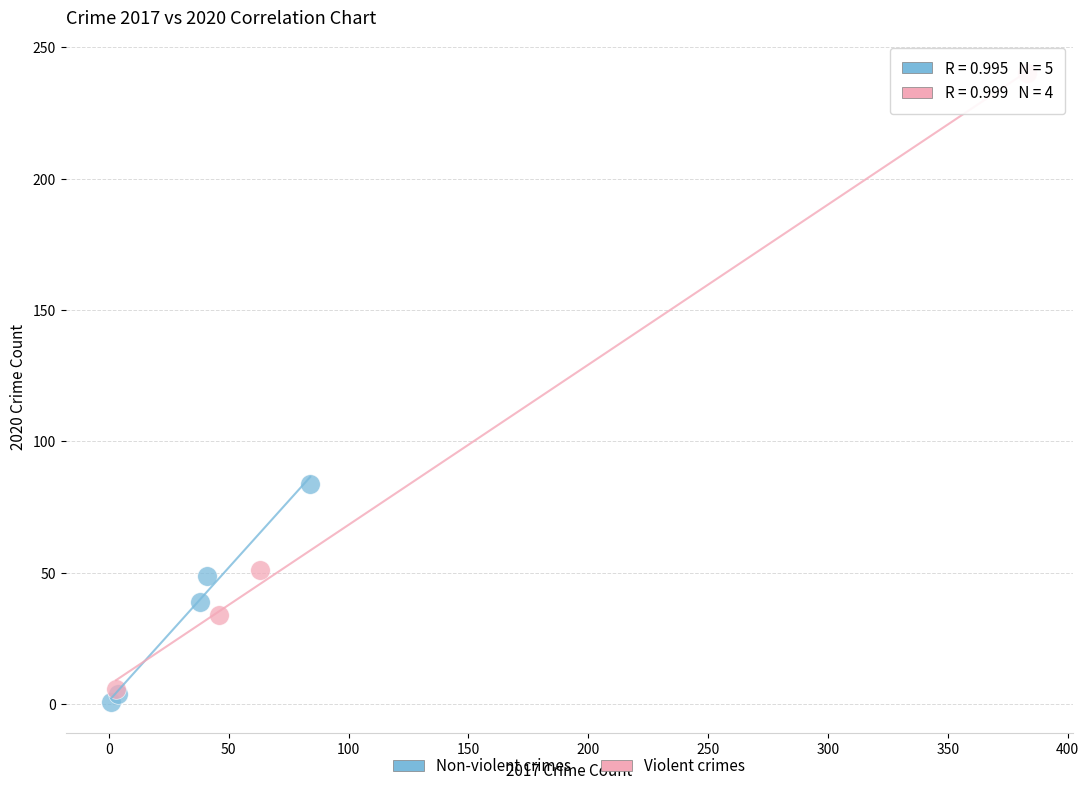

Which series contains the highest Y value?

Violent crimes